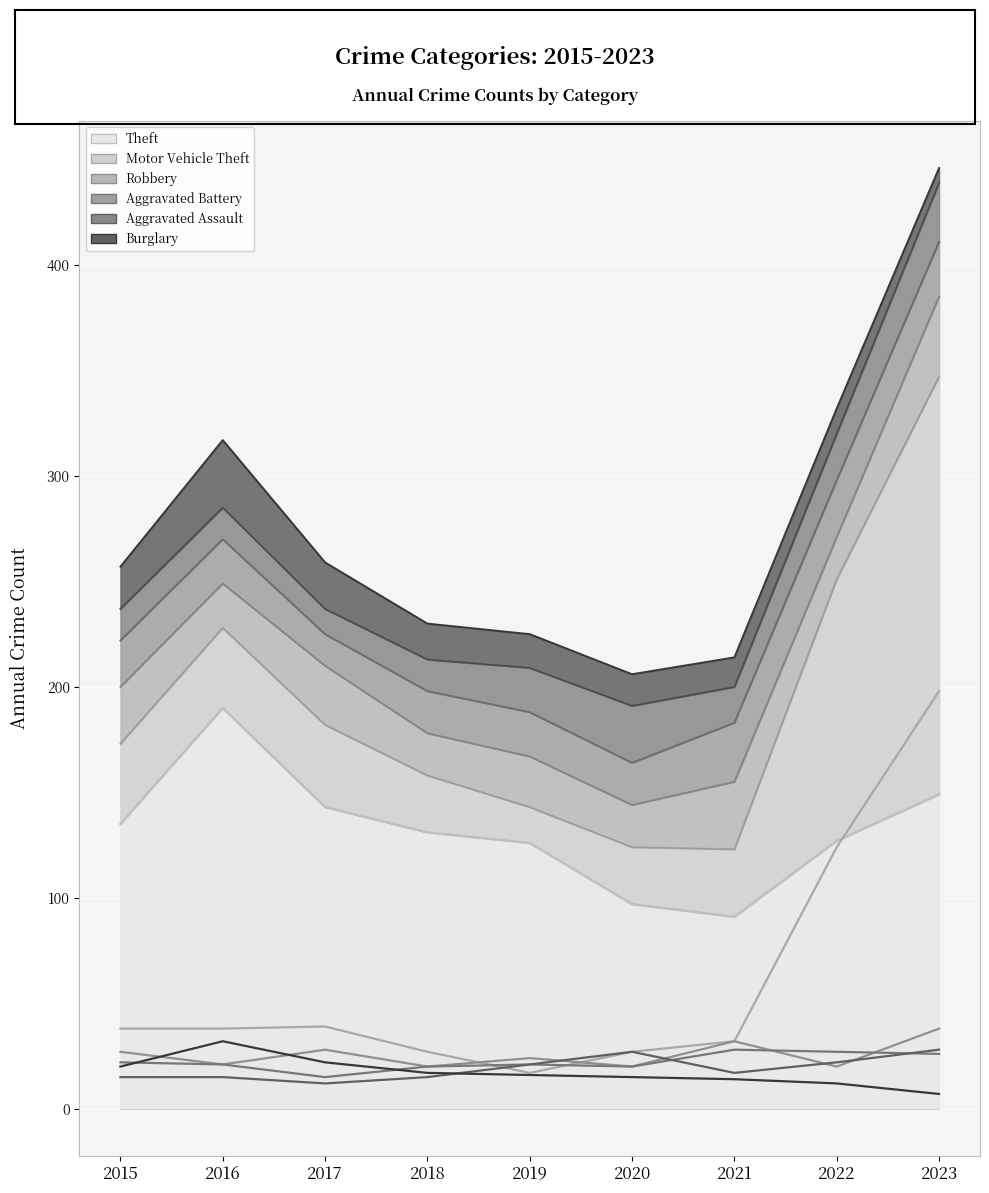

What is the sum of the Aggravated Battery values at 2022 and 2016?

48